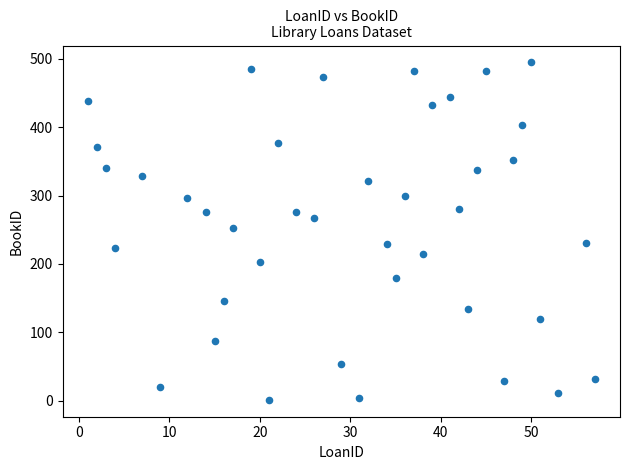

What is the range of Y values (max minus min)?

494